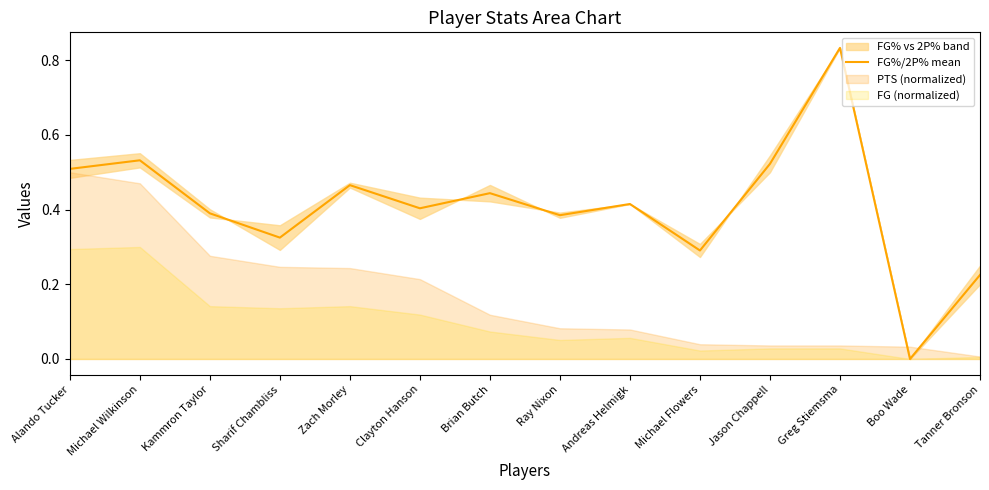

What is the greatest value displayed?

0.8